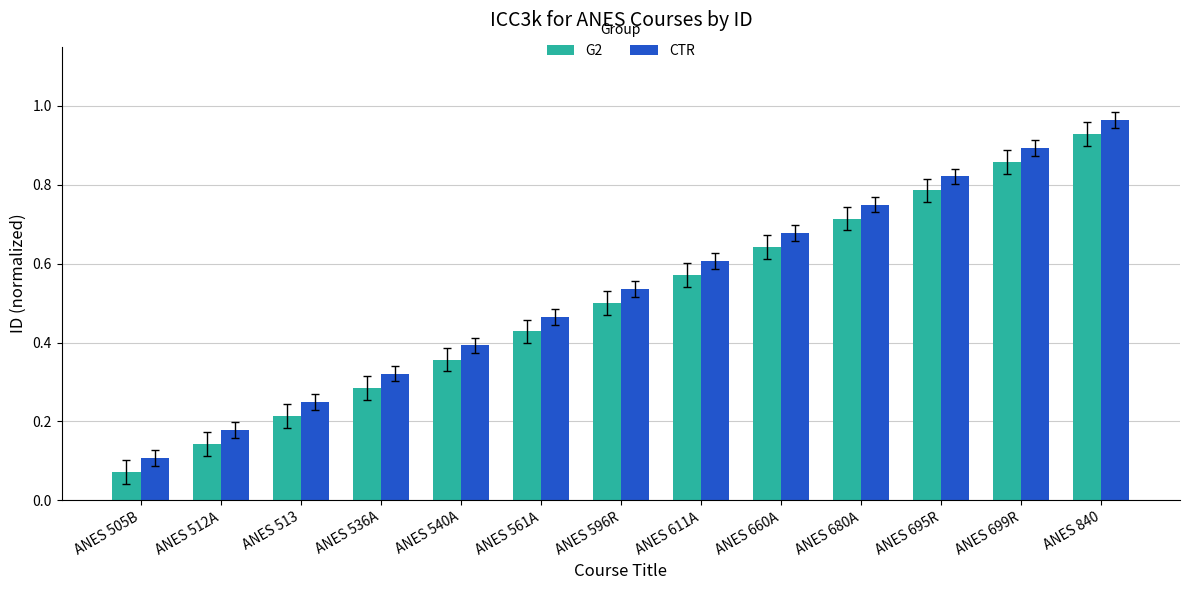

What is the sum of all G2 values?

6.5